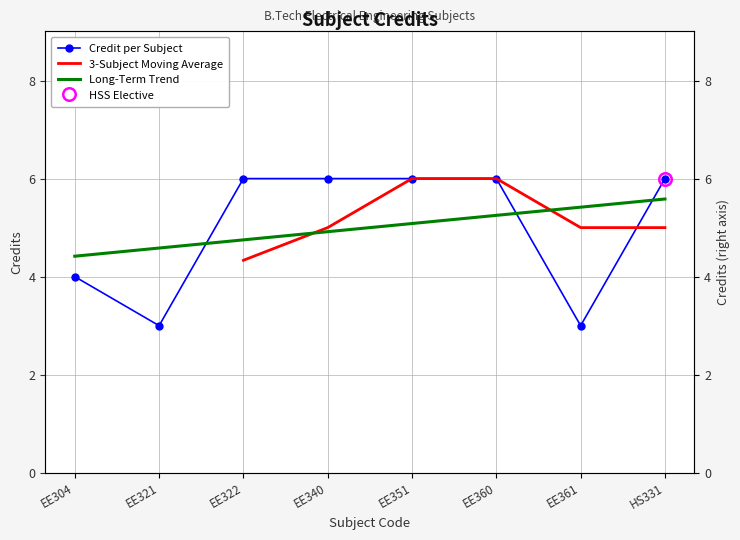

True or false: the data shows 1 at EE321.

False